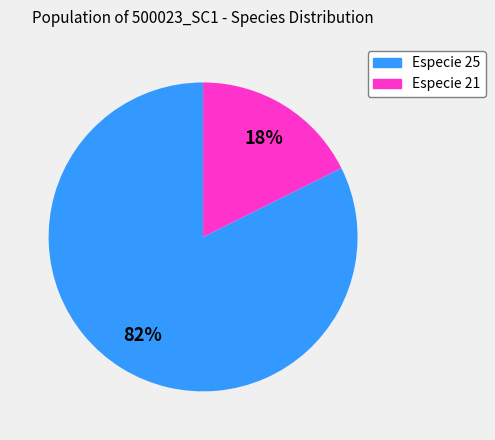

Count the number of slices in the pie.

2